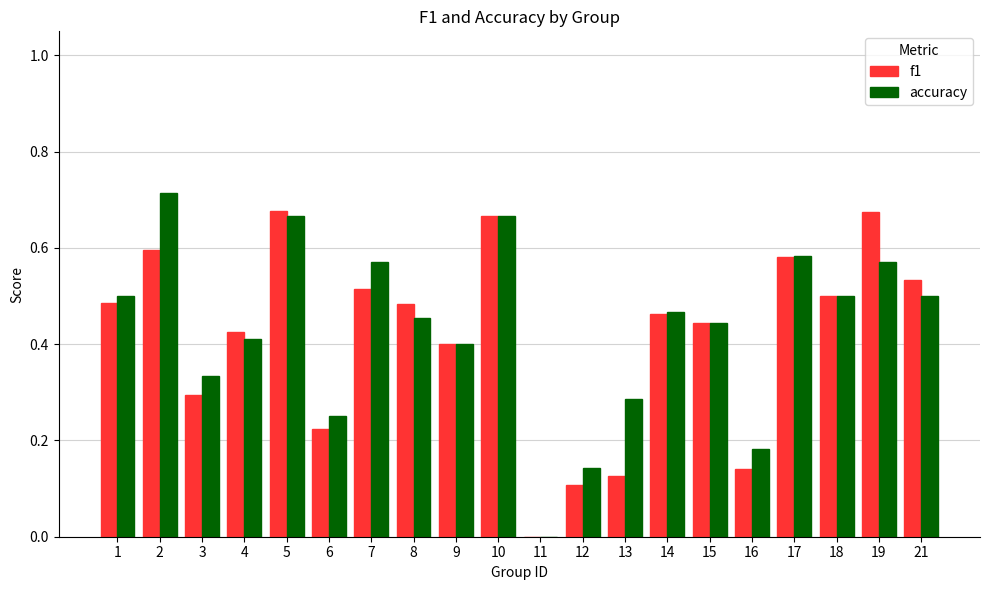

Which series changed the most between 13 and 15?

f1